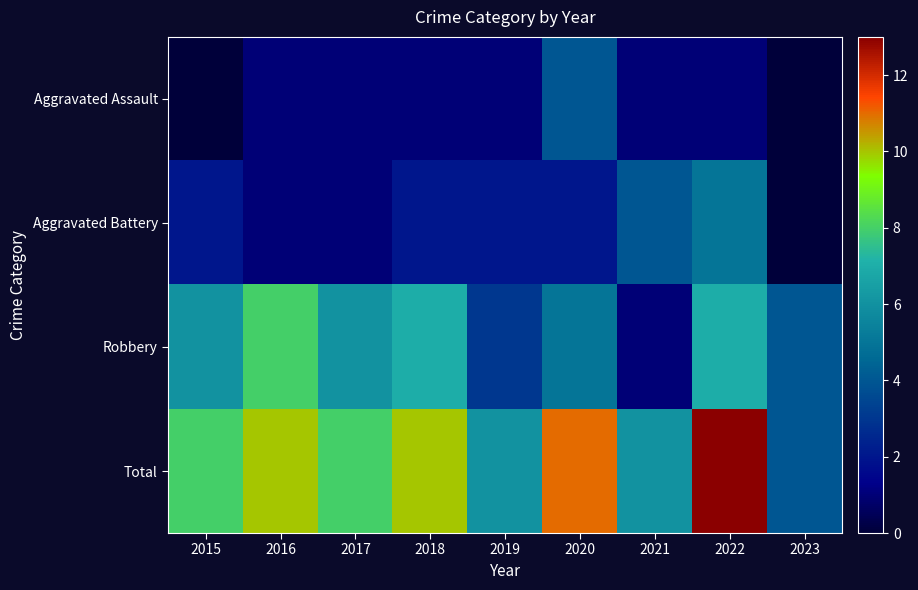

Reading left to right, extract all data points from this chart.

Aggravated Assault: 2015=0	2016=1	2017=1	2018=1	2019=1	2020=4	2021=1	2022=1	2023=0
Aggravated Battery: 2015=2	2016=1	2017=1	2018=2	2019=2	2020=2	2021=4	2022=5	2023=0
Robbery: 2015=6	2016=8	2017=6	2018=7	2019=3	2020=5	2021=1	2022=7	2023=4
Total: 2015=8	2016=10	2017=8	2018=10	2019=6	2020=11	2021=6	2022=13	2023=4